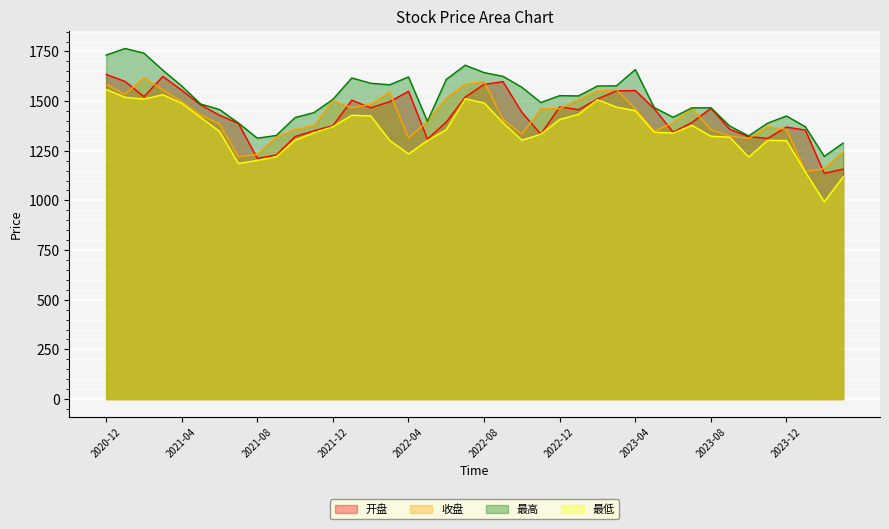

Reading left to right, extract all data points from this chart.

开盘: 1634.2	1599.2	1522.4	1624.1	1554.9	1481.1	1428.8	1387.9	1211.9	1228.2	1321.8	1350.8	1376.5	1504.9	1466.4	1496.9	1549.4	1308.7	1394.5	1520.2	1584.3	1598.0	1443.4	1333.5	1470.8	1456.9	1511.2	1551.4	1553.5	1462.4	1343.6	1392.3	1464.2	1358.5	1320.9	1312.3	1369.3	1354.2	1136.6	1157.8
收盘: 1584.7	1533.5	1618.1	1556.7	1497.5	1430.0	1384.9	1219.7	1231.0	1318.8	1358.5	1376.6	1502.5	1466.4	1484.1	1546.4	1314.8	1397.4	1515.7	1586.2	1598.6	1408.2	1333.2	1461.4	1461.6	1507.8	1552.0	1558.0	1461.0	1348.4	1391.1	1466.1	1356.5	1324.0	1311.5	1371.8	1356.9	1145.7	1159.8	1244.6
最高: 1731.6	1765.0	1741.2	1655.7	1576.1	1485.3	1457.6	1389.7	1313.3	1327.0	1417.3	1442.2	1508.8	1616.5	1590.0	1582.1	1621.7	1398.5	1609.3	1680.8	1643.5	1624.8	1569.6	1492.9	1527.6	1526.0	1576.2	1576.7	1658.9	1467.6	1418.5	1466.1	1466.6	1374.3	1324.8	1388.9	1424.9	1370.8	1221.7	1288.9
最低: 1558.8	1519.2	1510.0	1532.2	1489.1	1418.2	1347.0	1185.6	1201.5	1220.2	1303.5	1340.8	1371.5	1428.5	1425.6	1302.7	1234.0	1301.3	1356.0	1511.9	1490.9	1391.2	1303.1	1333.5	1407.7	1433.6	1507.0	1469.8	1452.0	1343.8	1338.9	1377.7	1323.1	1318.4	1218.1	1302.2	1301.3	1143.1	993.2	1118.7